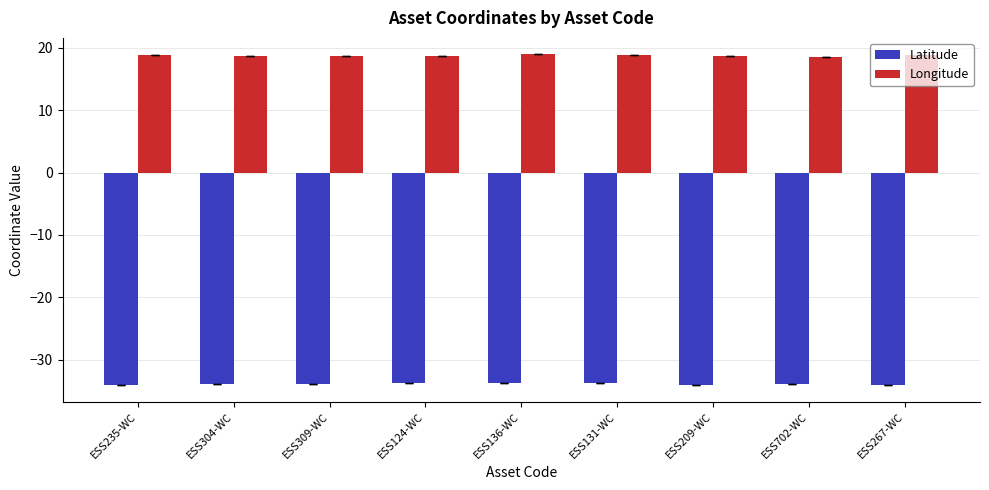

What is the spread (max minus min) of values at ESS124-WC?

52.6